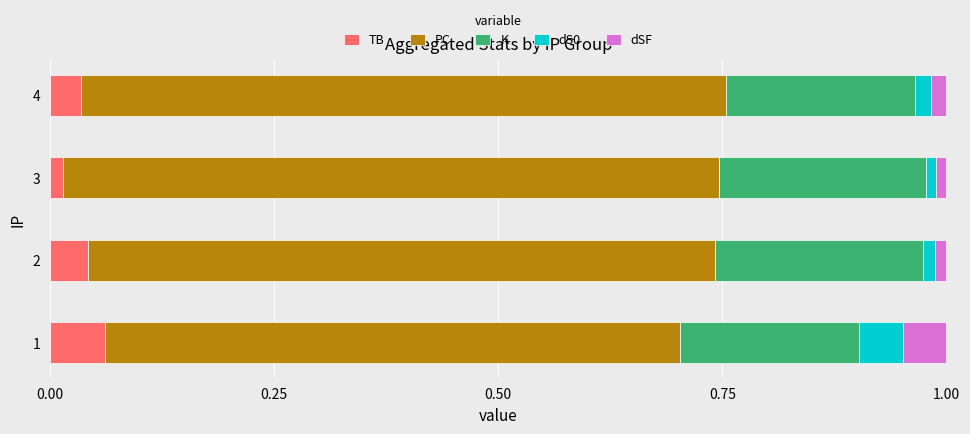

Which series has the widest spread of values?

PC